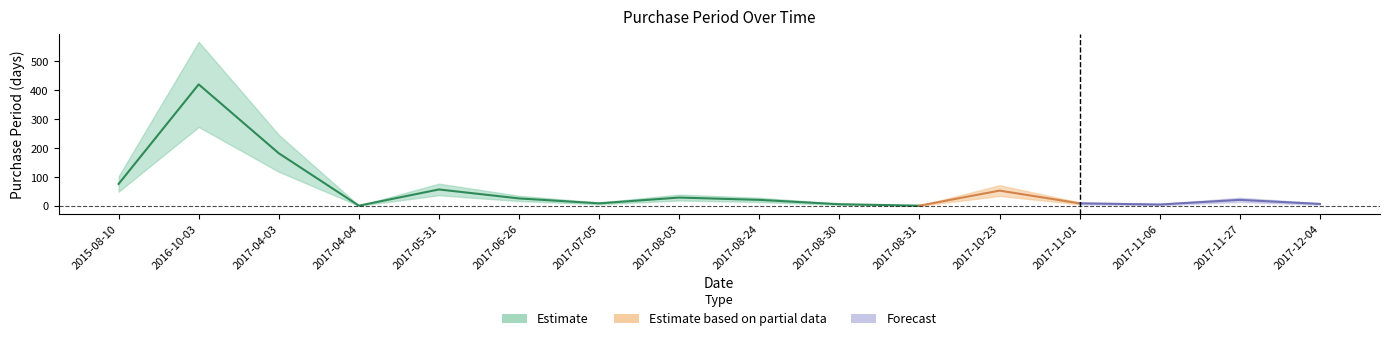

Rank the categories by value from lowest to highest.

2017-04-04, 2017-08-31, 2017-11-06, 2017-08-30, 2017-12-04, 2017-07-05, 2017-11-01, 2017-08-24, 2017-11-27, 2017-06-26, 2017-08-03, 2017-10-23, 2017-05-31, 2015-08-10, 2017-04-03, 2016-10-03